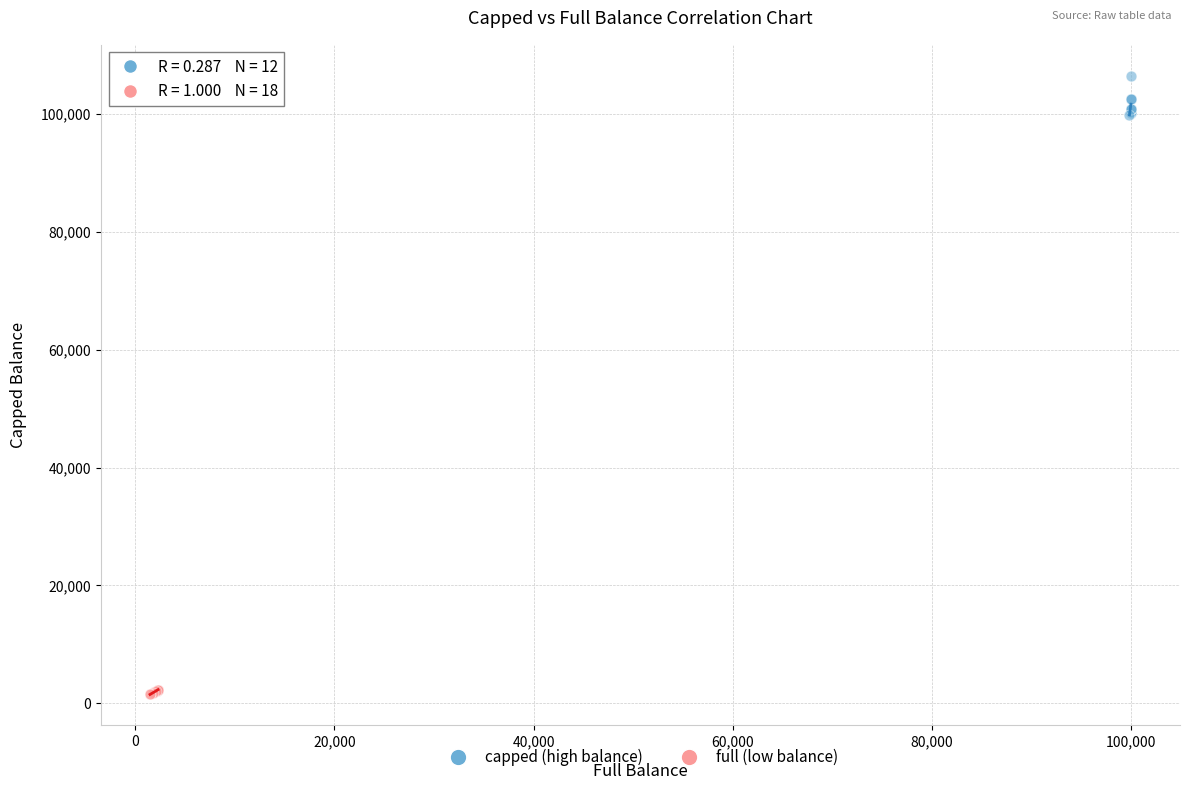

What are all the series names shown in the legend?

capped (high balance), full (low balance)